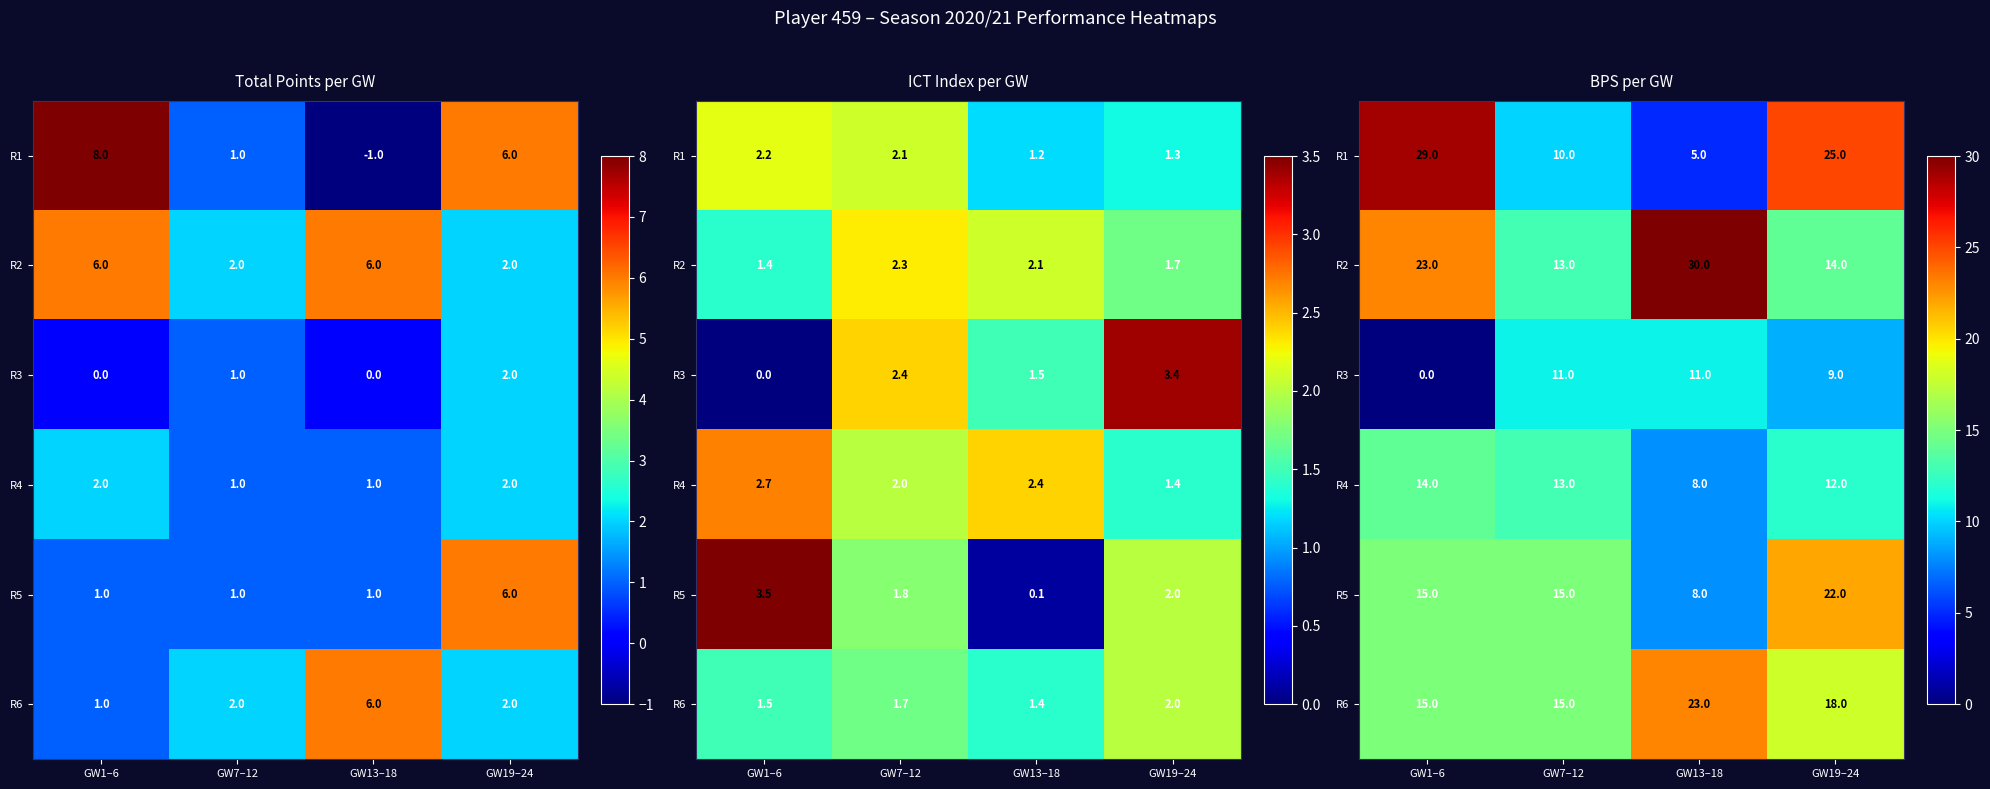

True or false: R3 has a value of 13 at GW19–24.

False